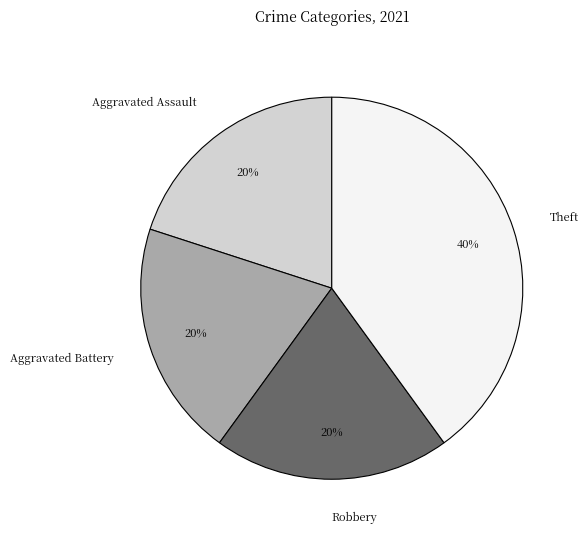

Approximately how many times larger is the value at Robbery compared to Aggravated Battery?

1.0